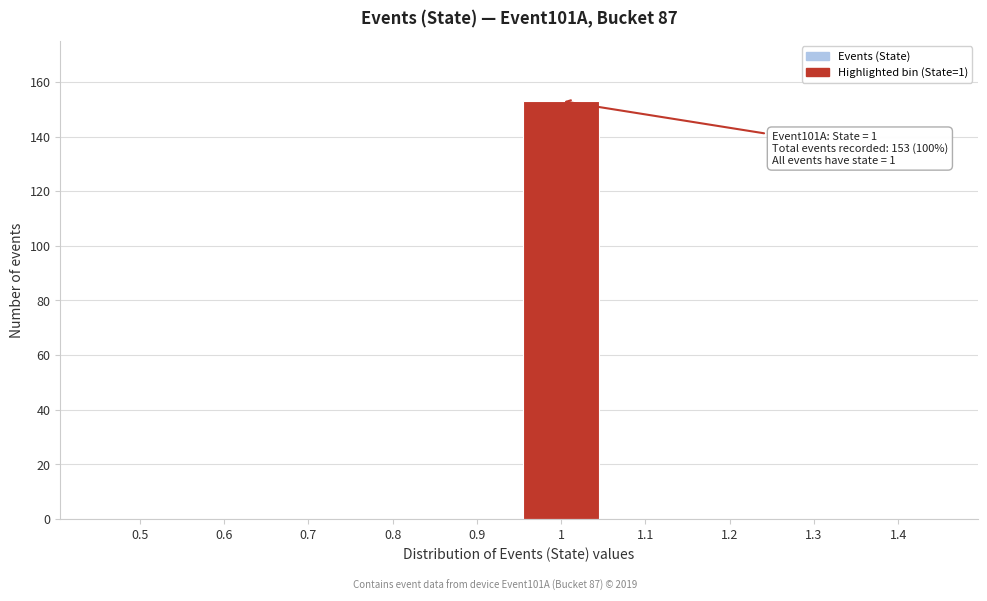

Reading left to right, what are all the values shown in this chart?

0.5=0	0.6=0	0.7=0	0.8=0	0.9=0	1=153	1.1=0	1.2=0	1.3=0	1.4=0